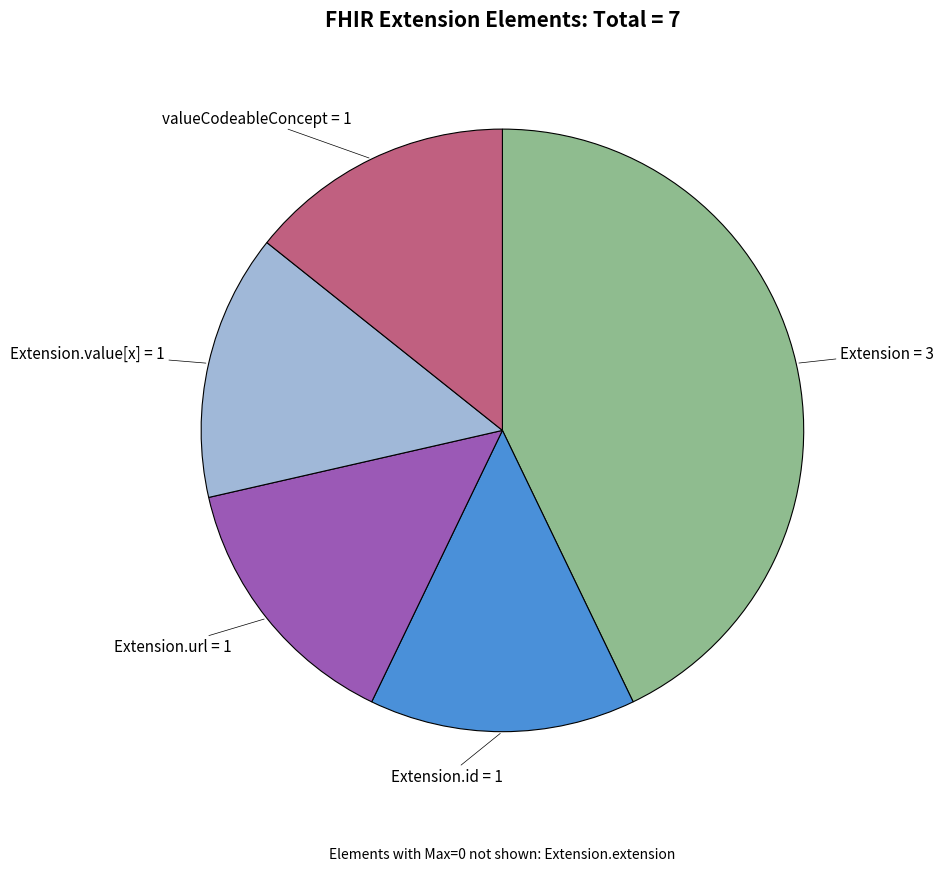

Is there a majority slice in this chart?

No